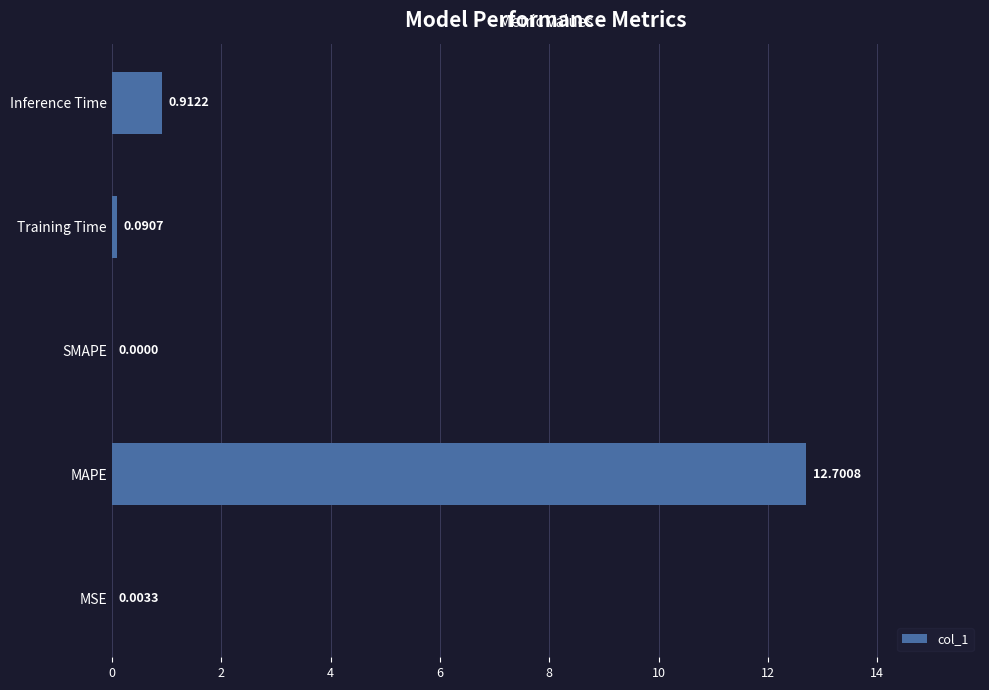

Which label corresponds to the largest value in the chart?

MAPE